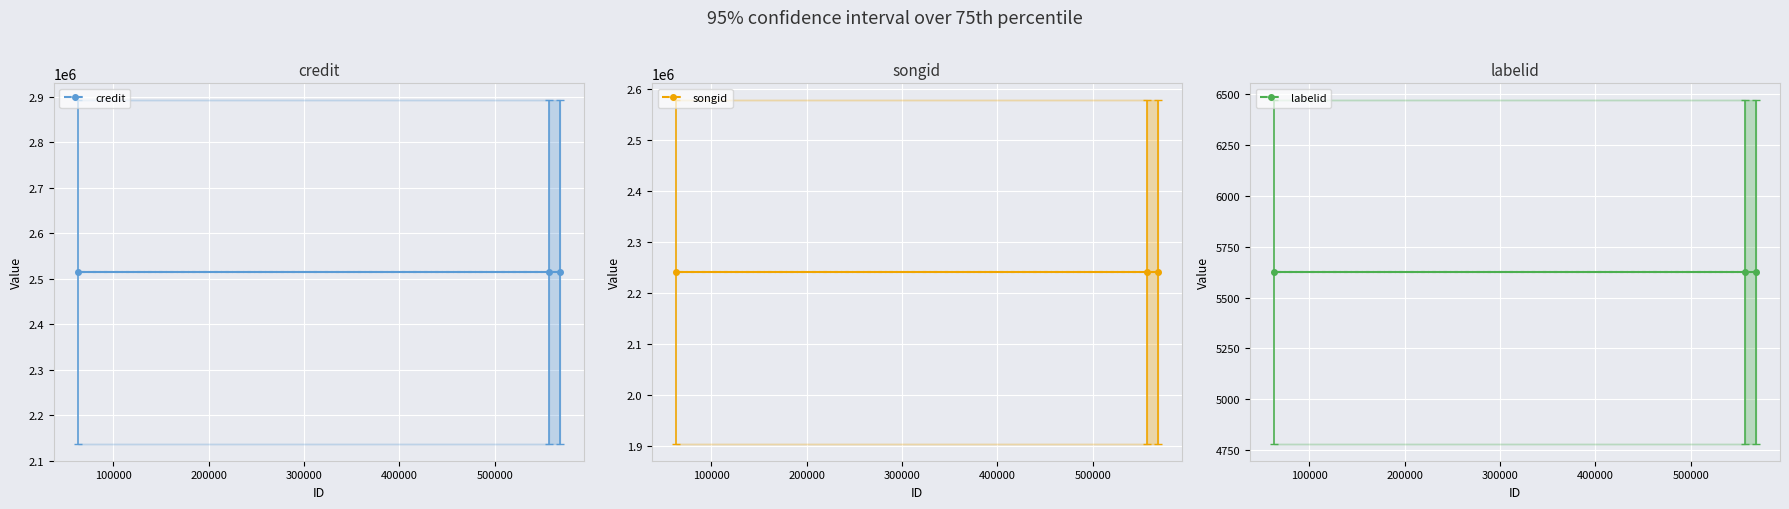

True or false: labelid has a value of 2147 at 100000.

False